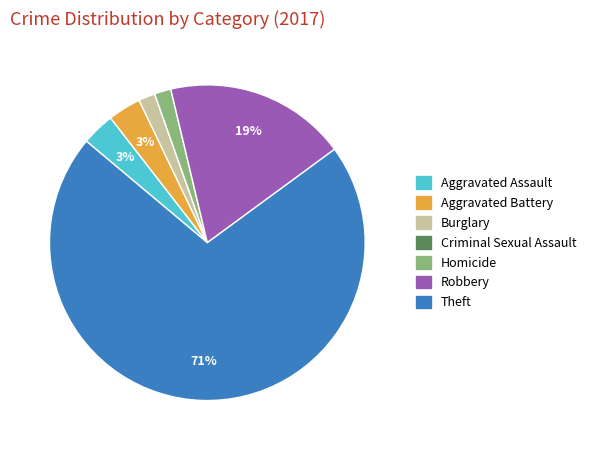

Does any single category account for the majority?

Yes